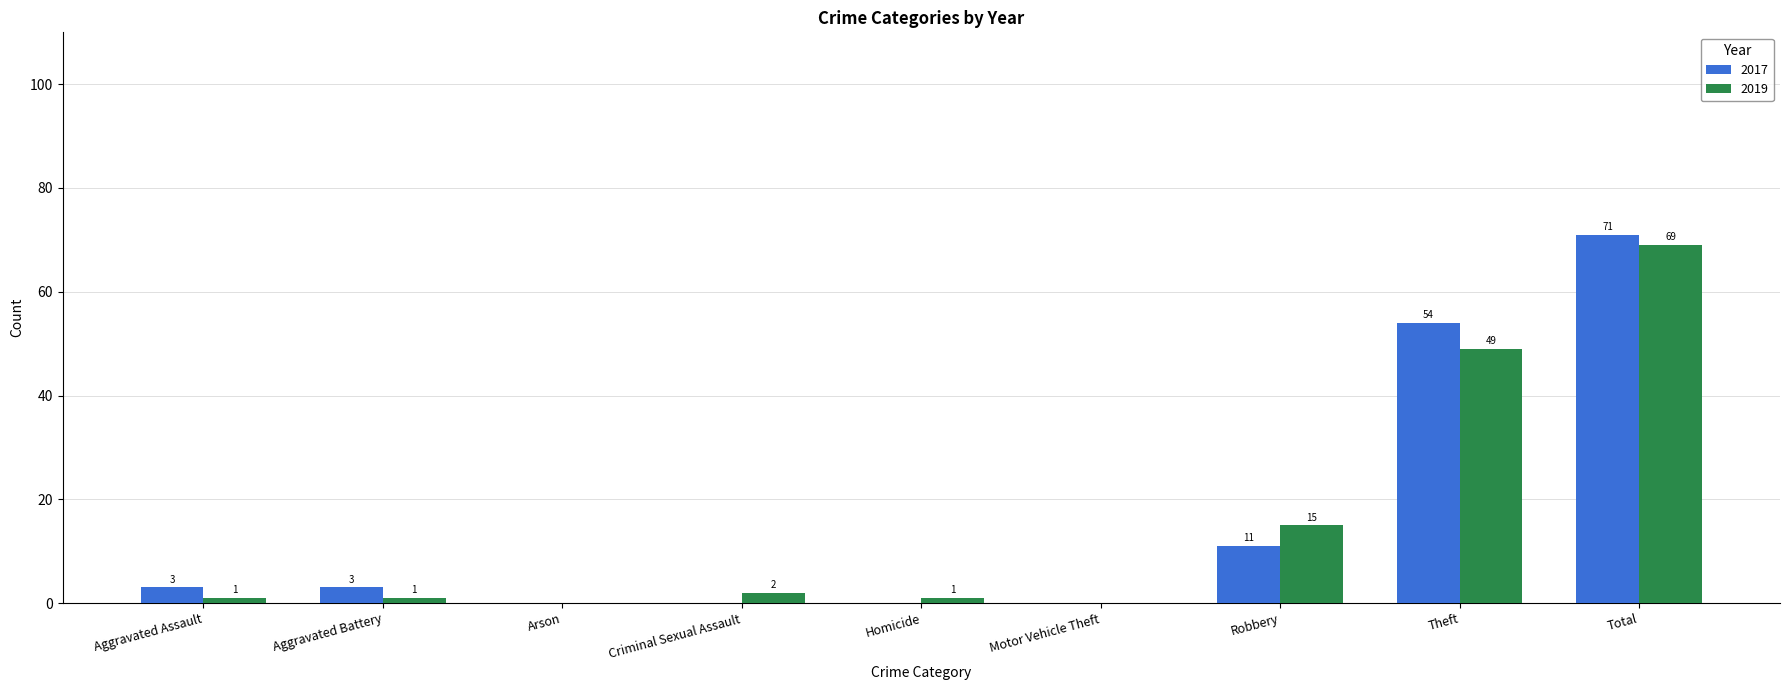

Between Aggravated Assault and Motor Vehicle Theft, which series saw the biggest shift?

2017